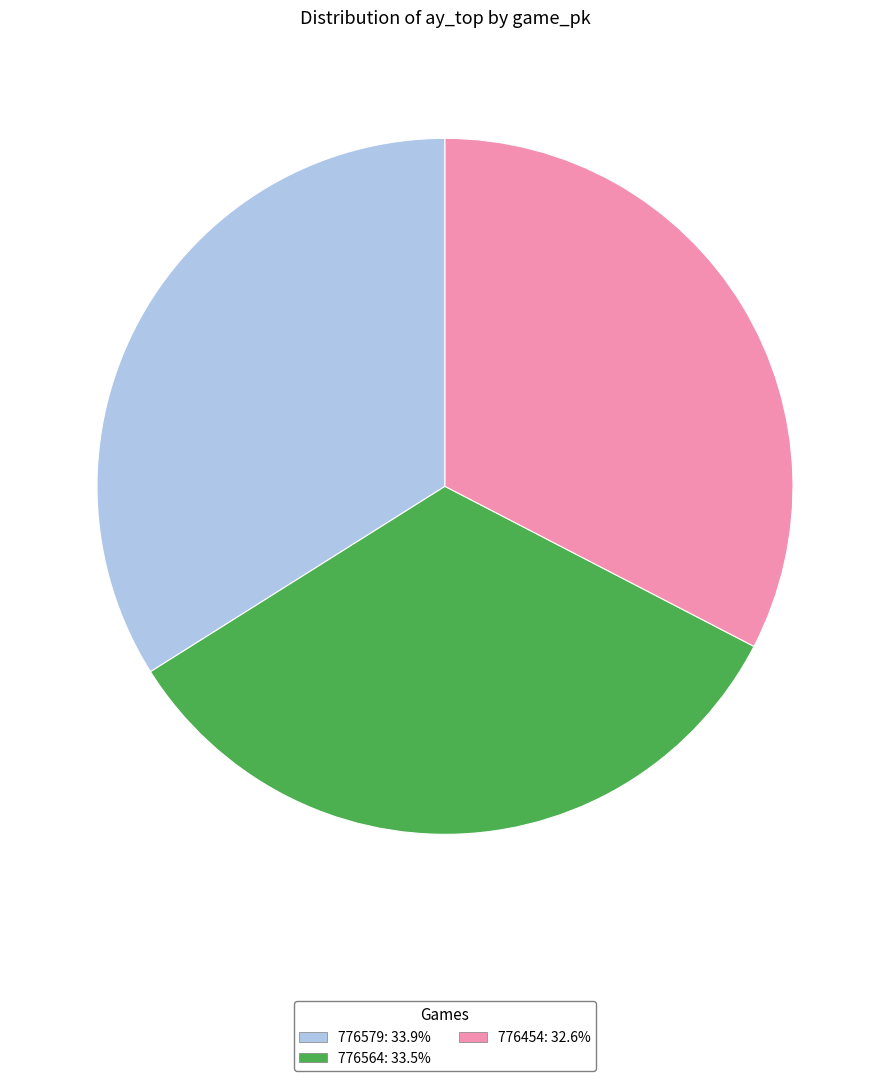

What is the ratio of the value at 776454 to the value at 776564?

1.0